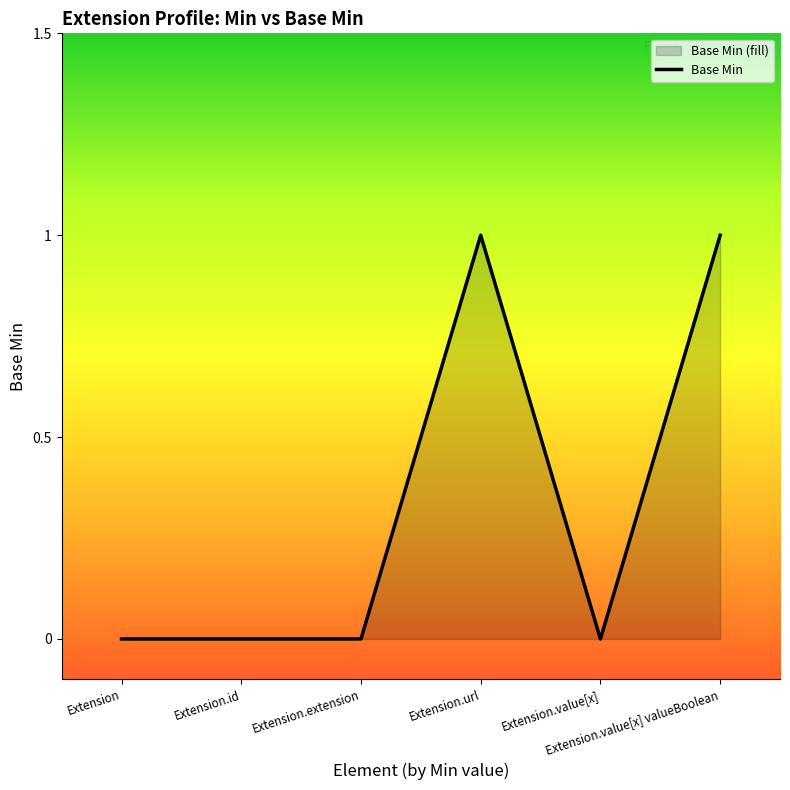

The chart shows a value of 0 at Extension. True or false?

True